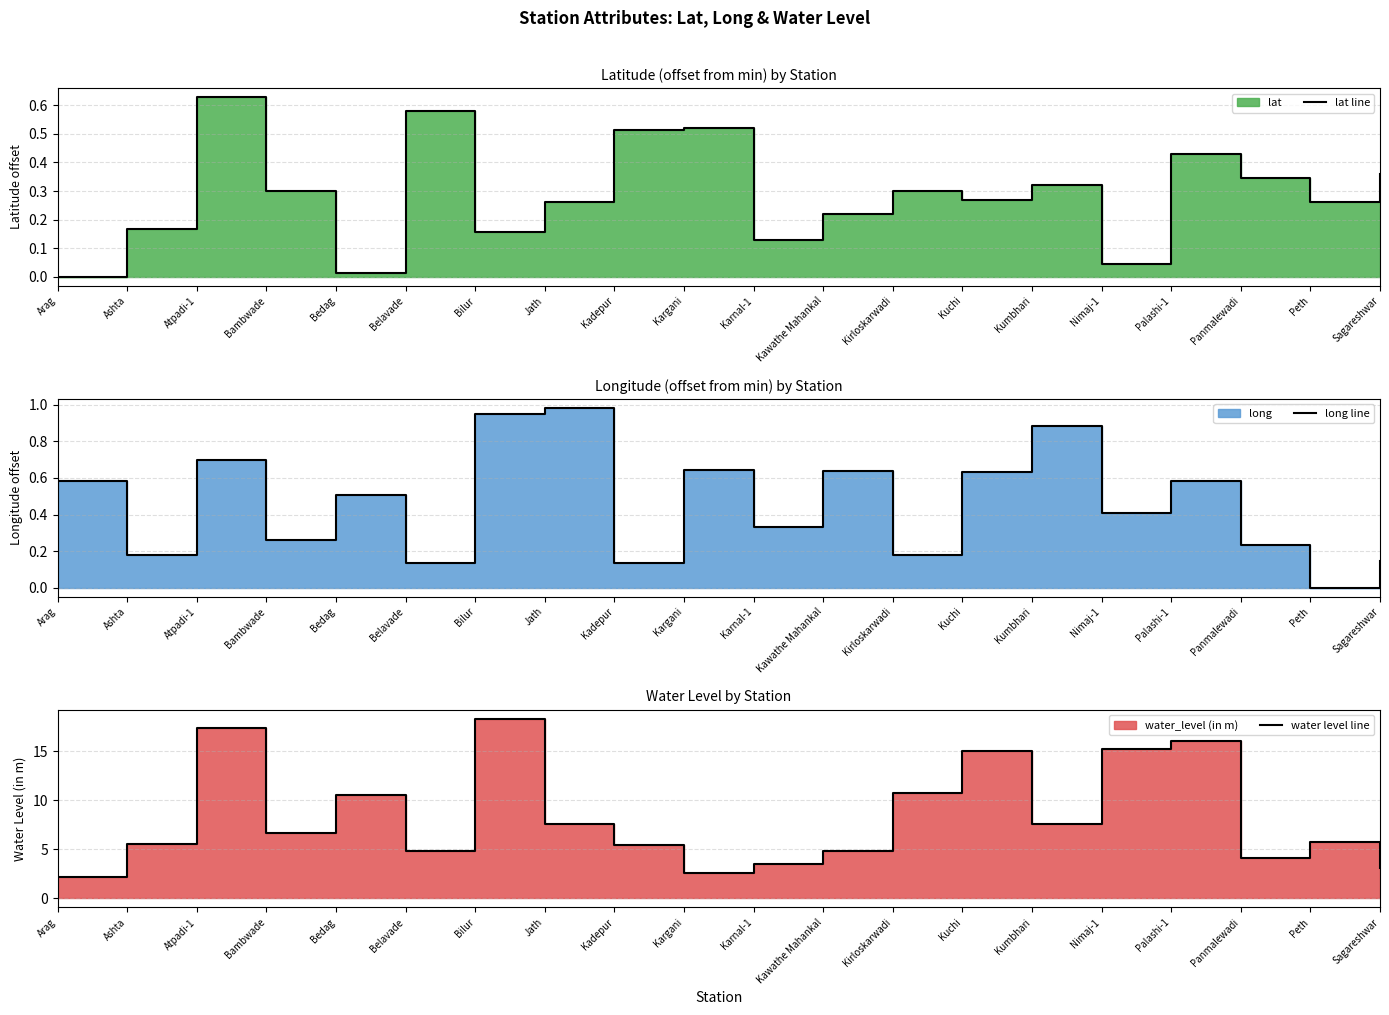

What is the difference between the second highest and minimum values in the long line series?

1.0